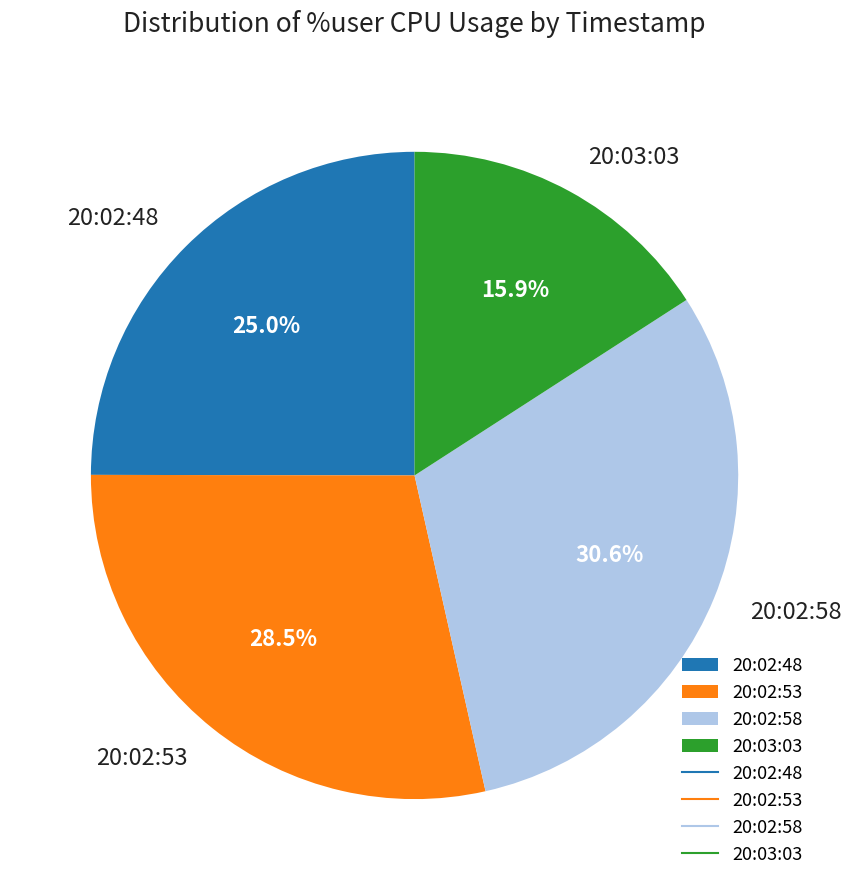

To the nearest percent, what is the difference between the 20:02:48 and 20:02:53 slice percentages?

4%